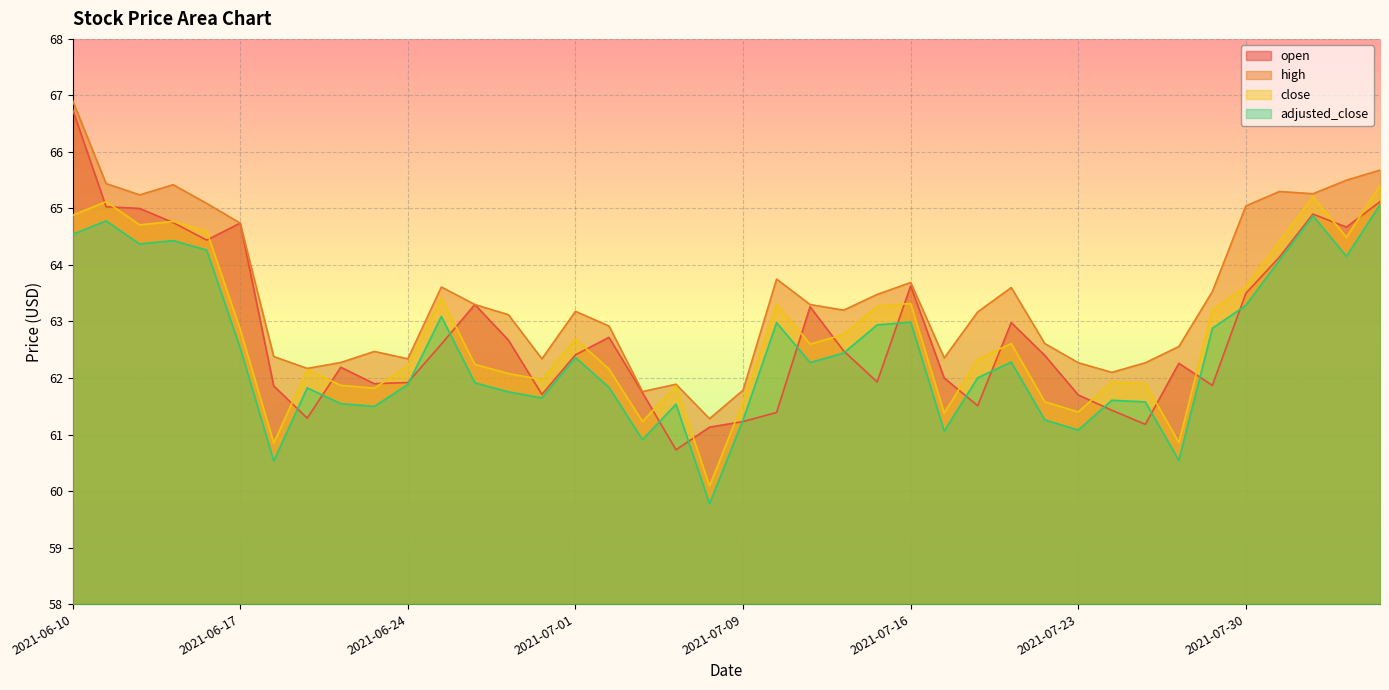

What is the sum of all close values?

2510.8